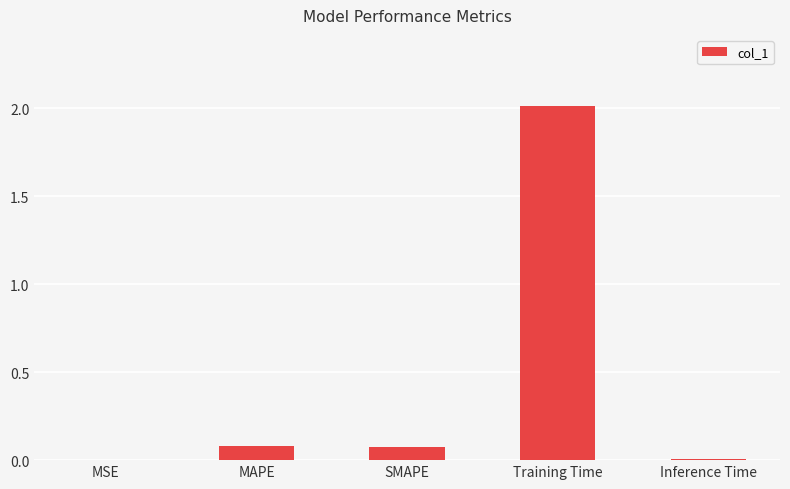

At which category does the chart reach its peak across all series?

Training Time